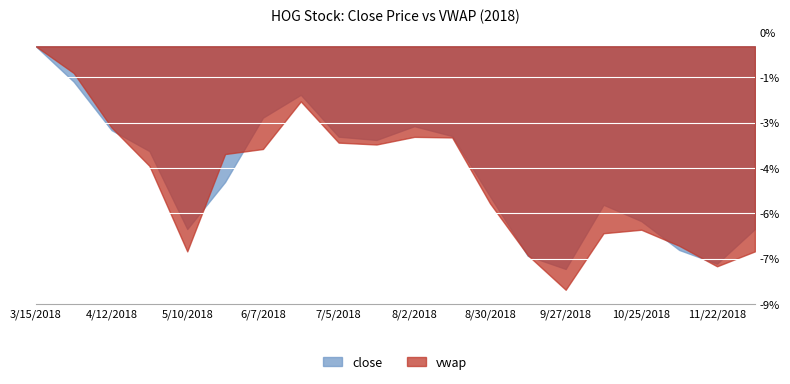

How many intersections are there between vwap and close?

7